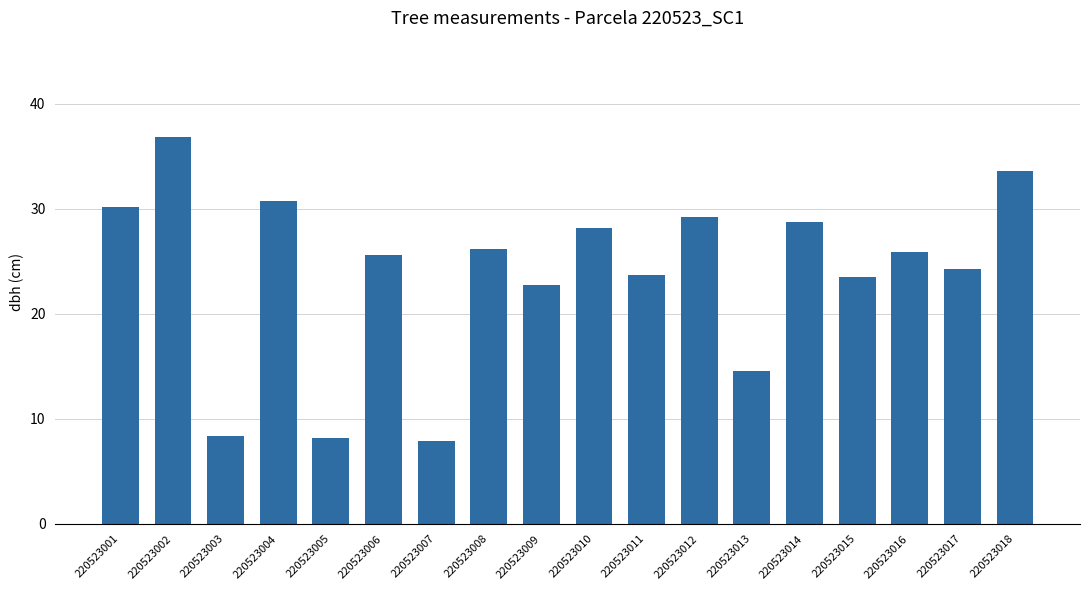

What is the sum of the values at 220523006 and 220523011?

49.2